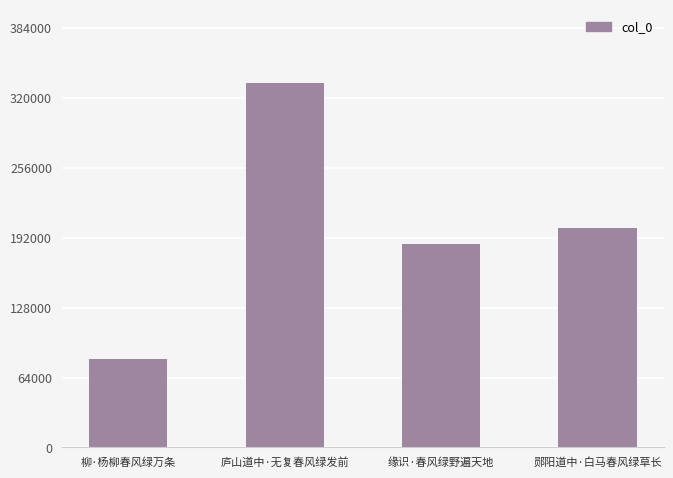

What is the greatest value displayed?

333974